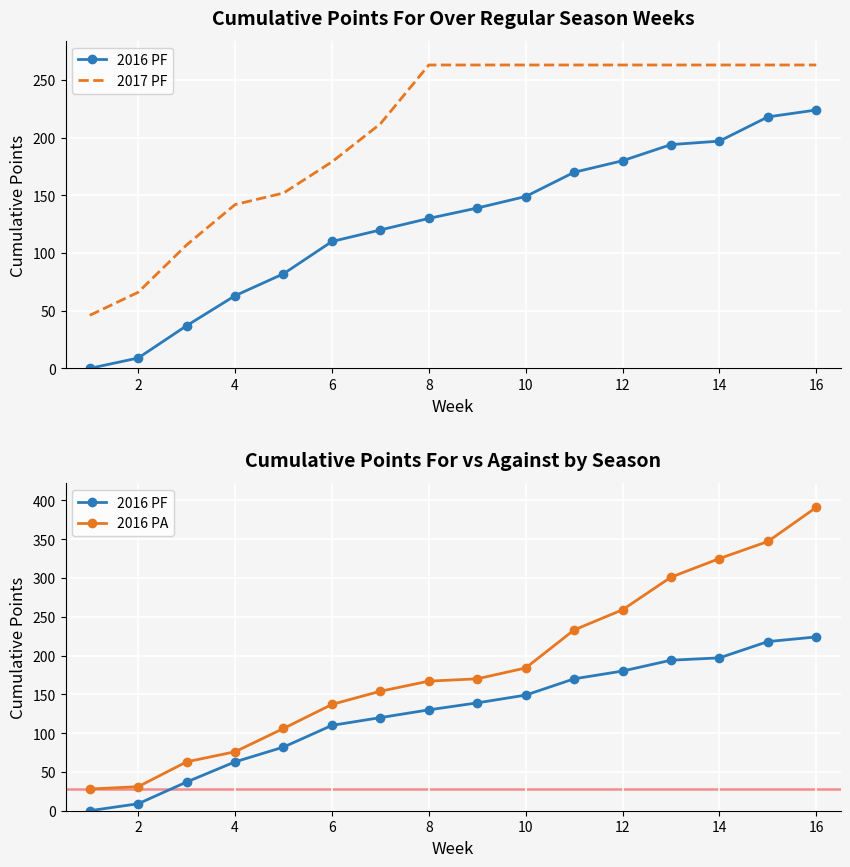

What are all the series names shown in the legend?

2016 PF, 2017 PF, 2016 PA